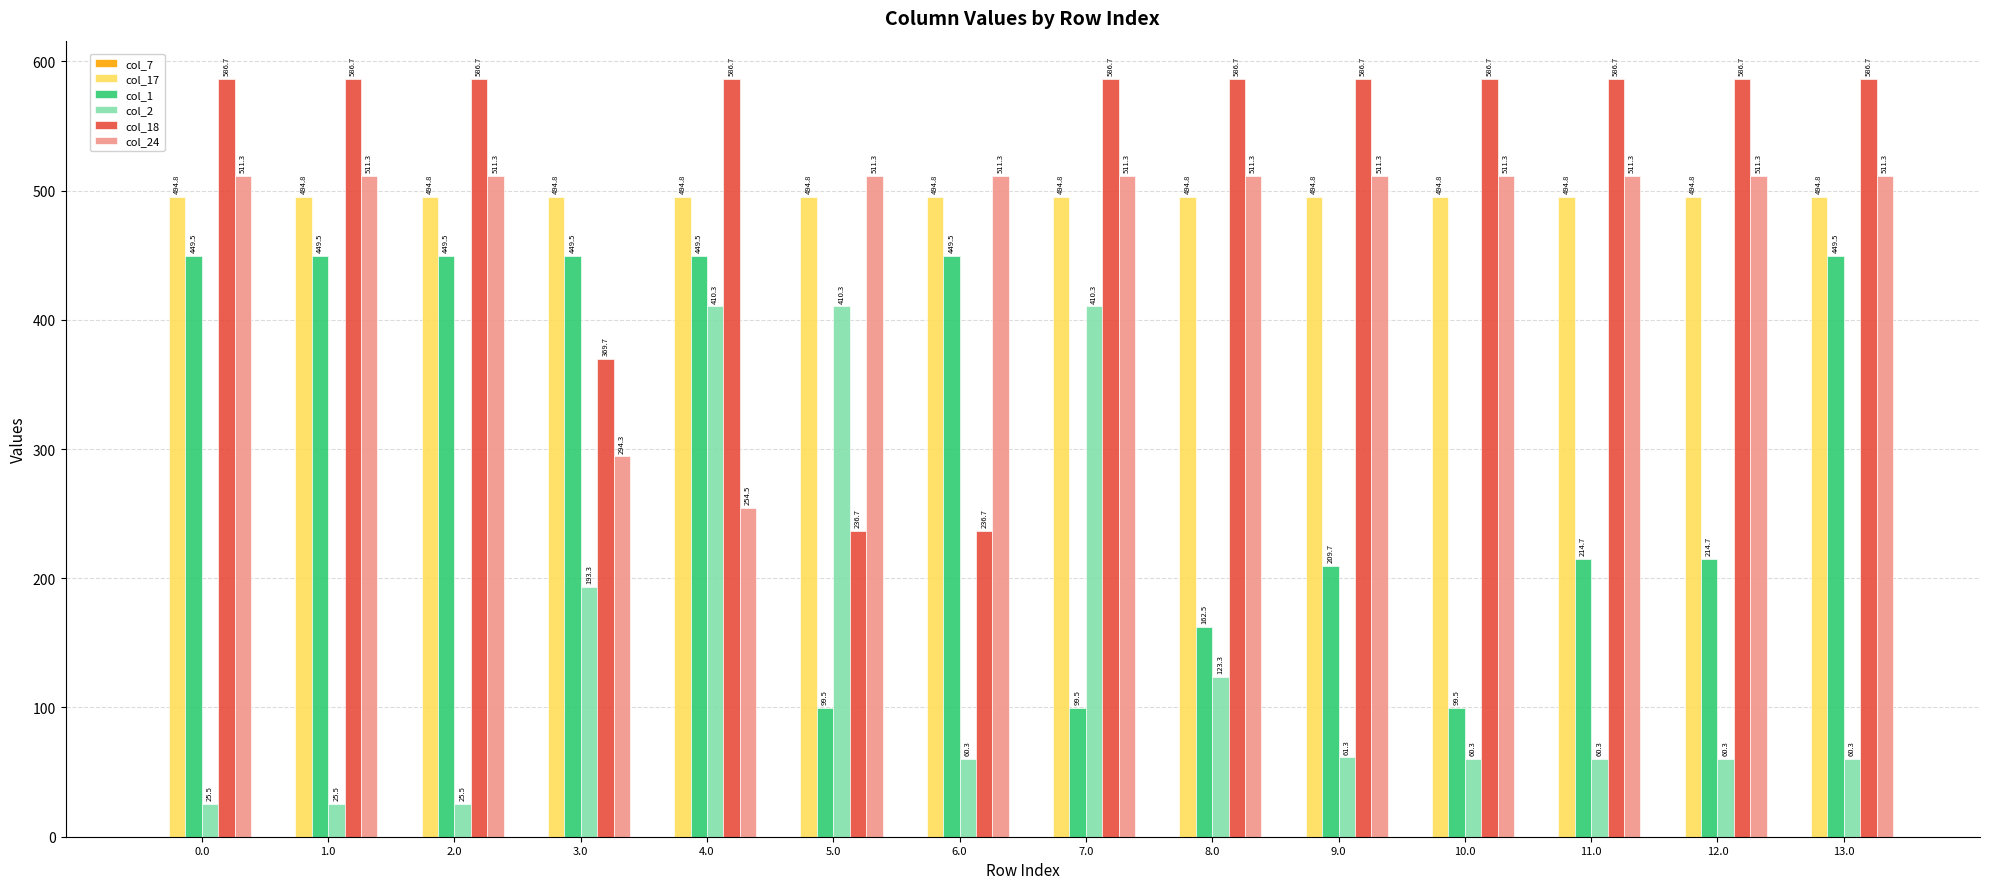

Does the chart contain any negative values?

No